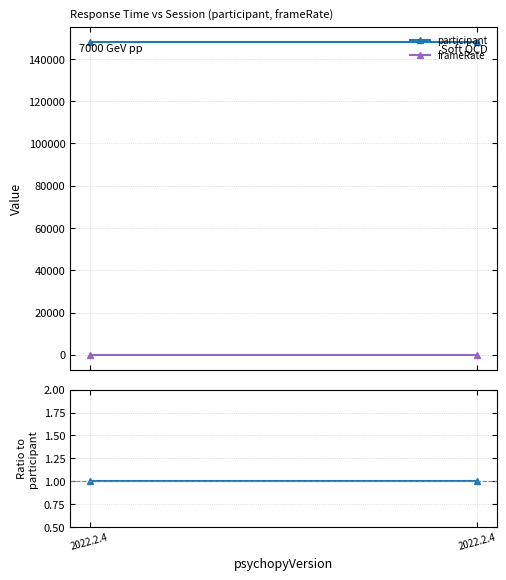

List the series in order of their peak value, lowest first.

frameRate, participant